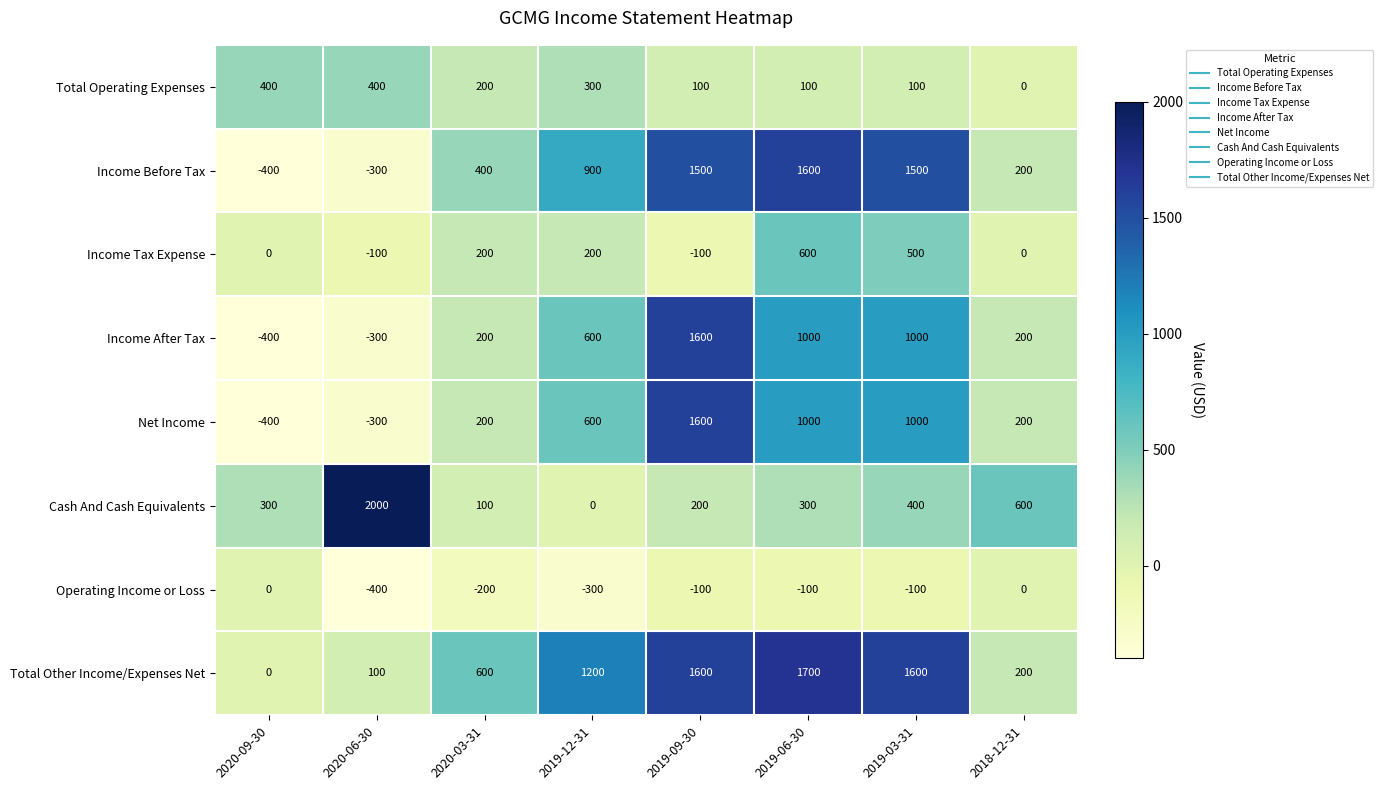

Is it true that Income After Tax equals -300 at 2020-06-30?

True